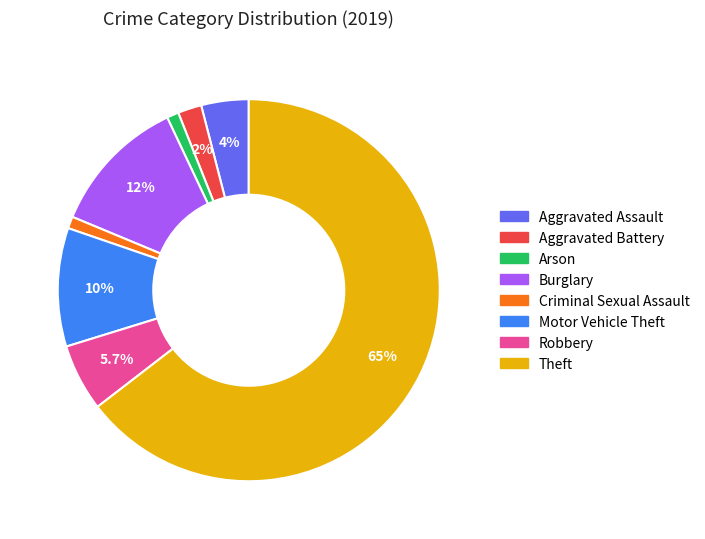

Which slice is the largest?

Theft